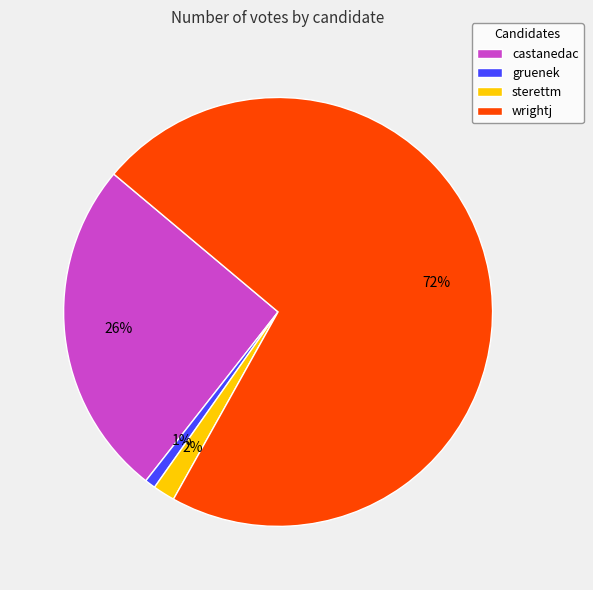

The gruenek slice represents 12% of the pie. True or false?

False